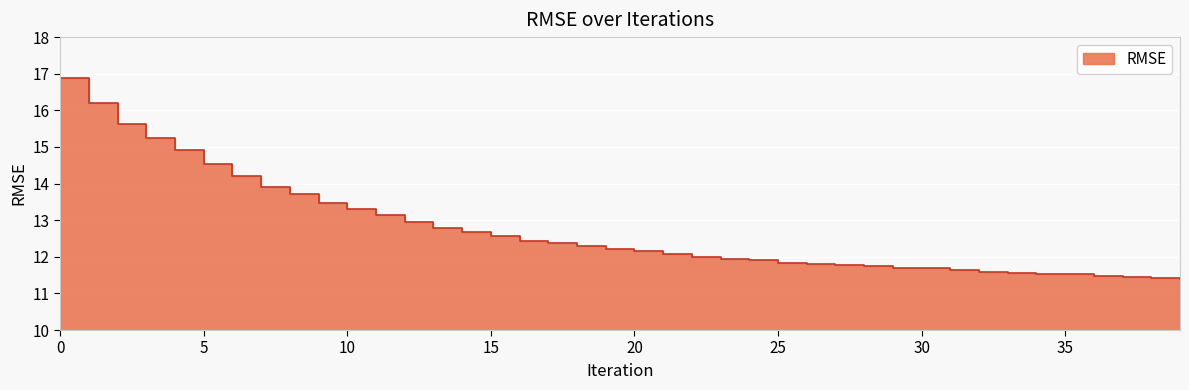

What is the average value?

12.7